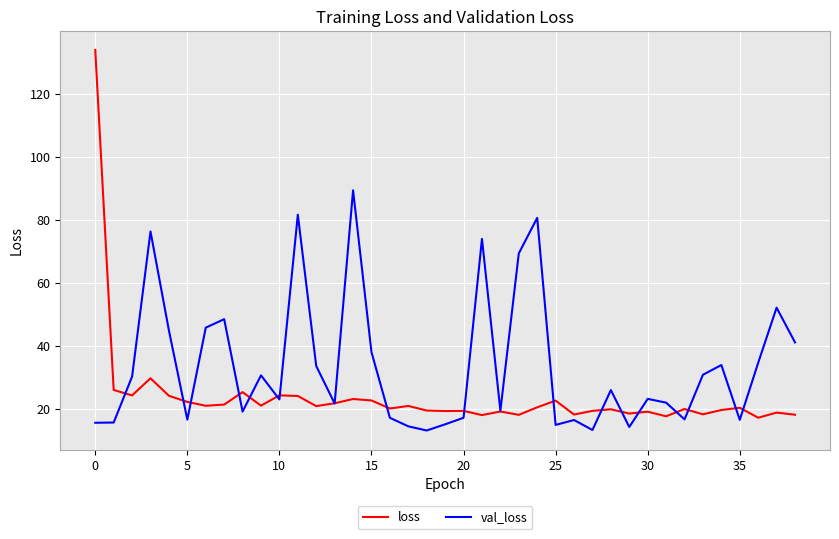

Count the number of categories in the chart.

39